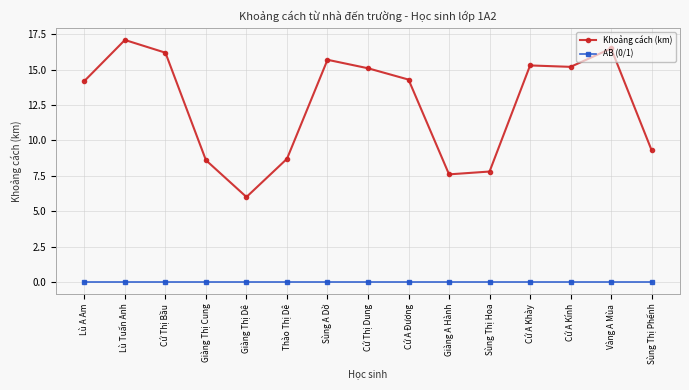

Where does the Khoảng cách (km) series first go above 14?

Lù A Am